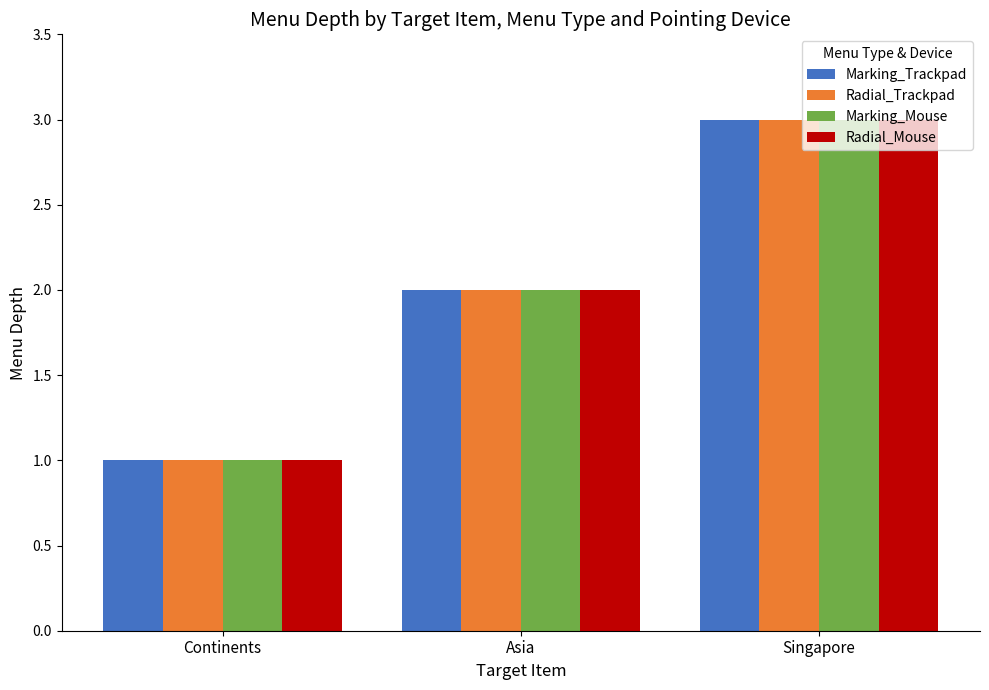

Where is Marking_Mouse nearest to the value 2?

Asia